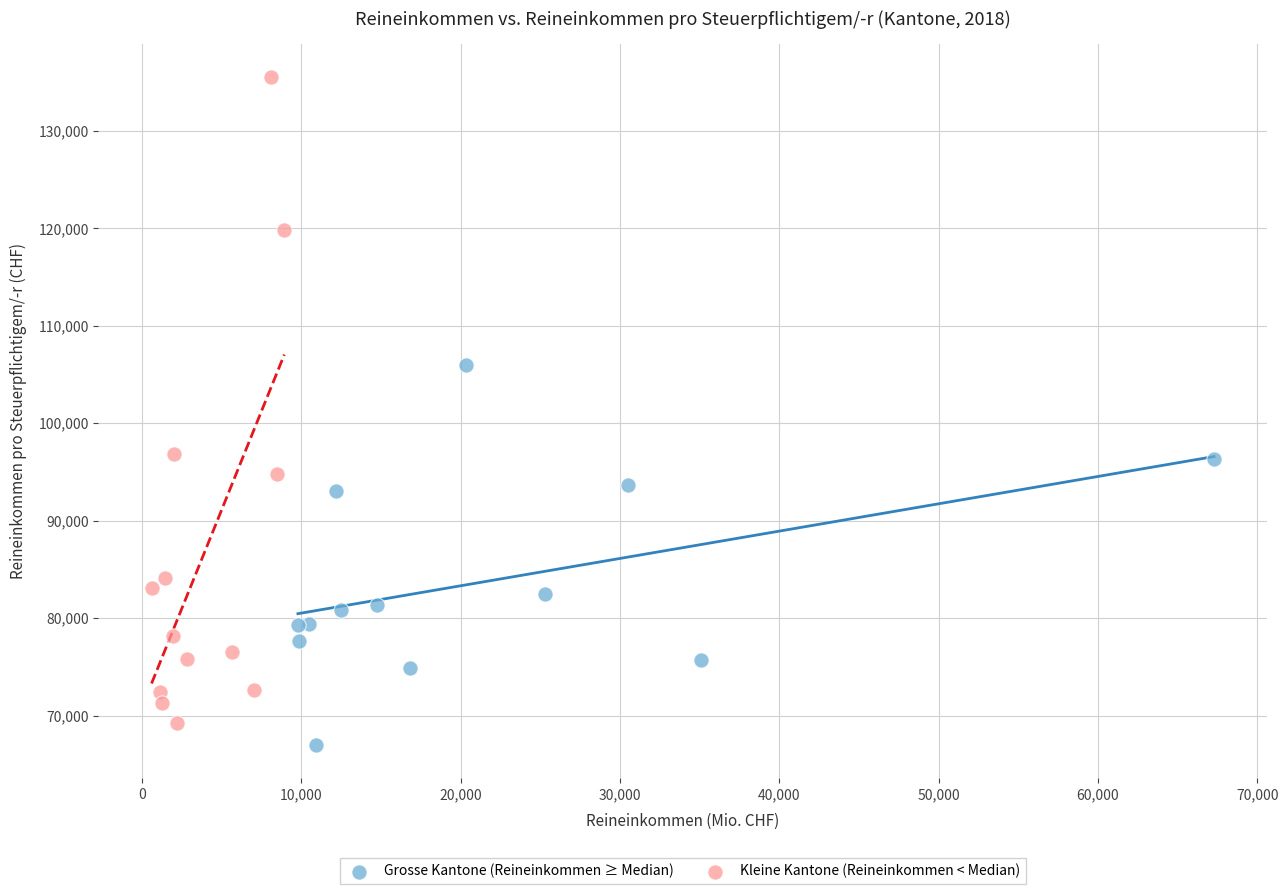

Which series has the largest Y range (max minus min)?

Kleine Kantone (Reineinkommen < Median)